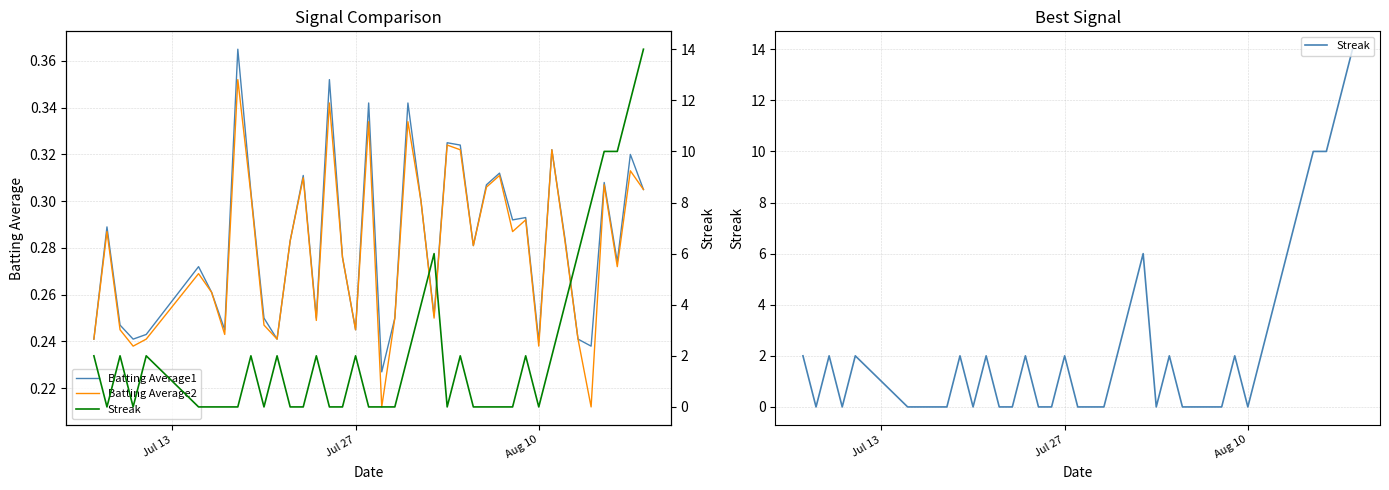

How many values in Streak are above zero?

20